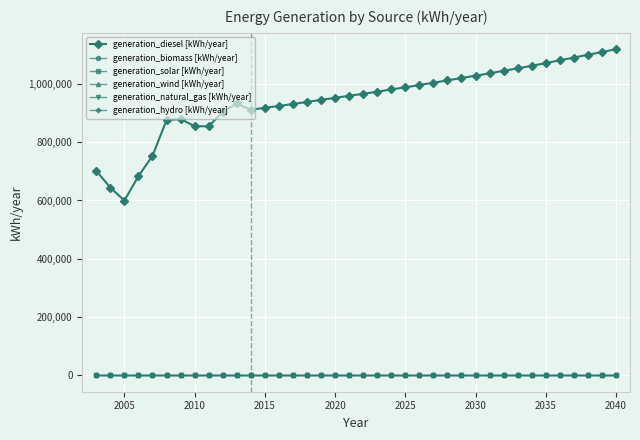

True or false: generation_wind [kWh/year] has more than 1 points higher than both neighbors.

False